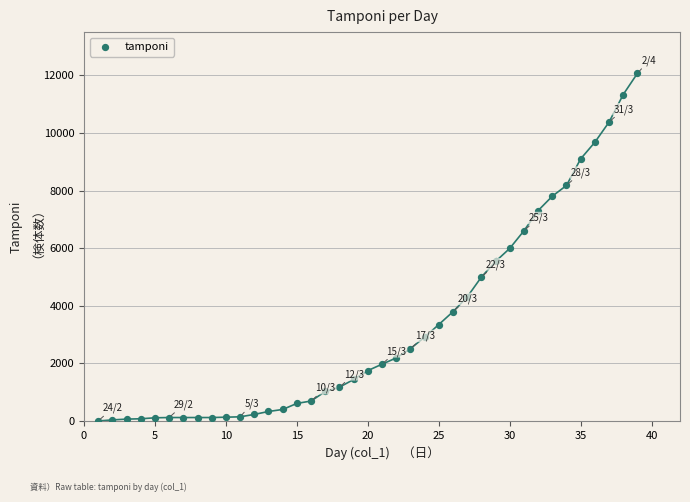

What is the range of X values (max minus min)?

38